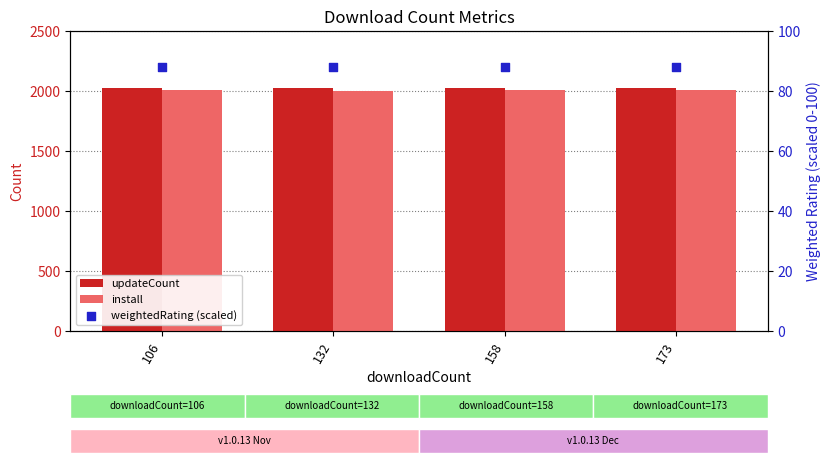

At which category is the sum across all series the highest?

106